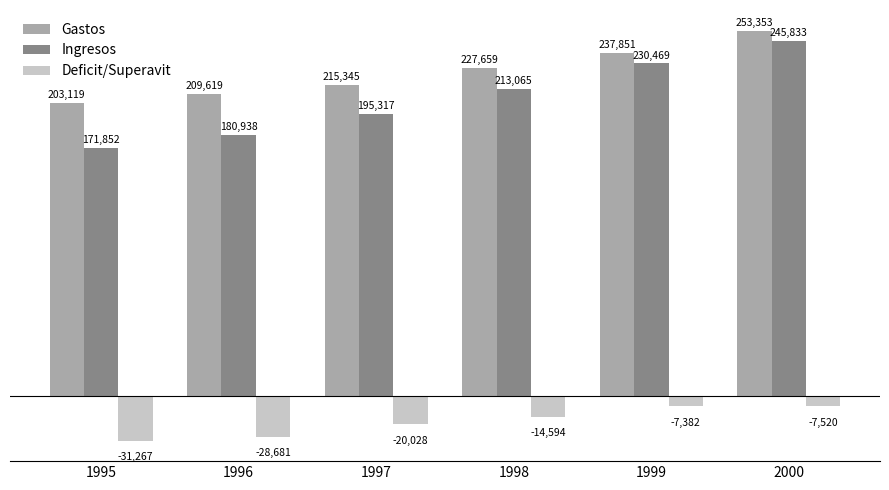

Count the Ingresos values in the range 180938 to 230469.

4